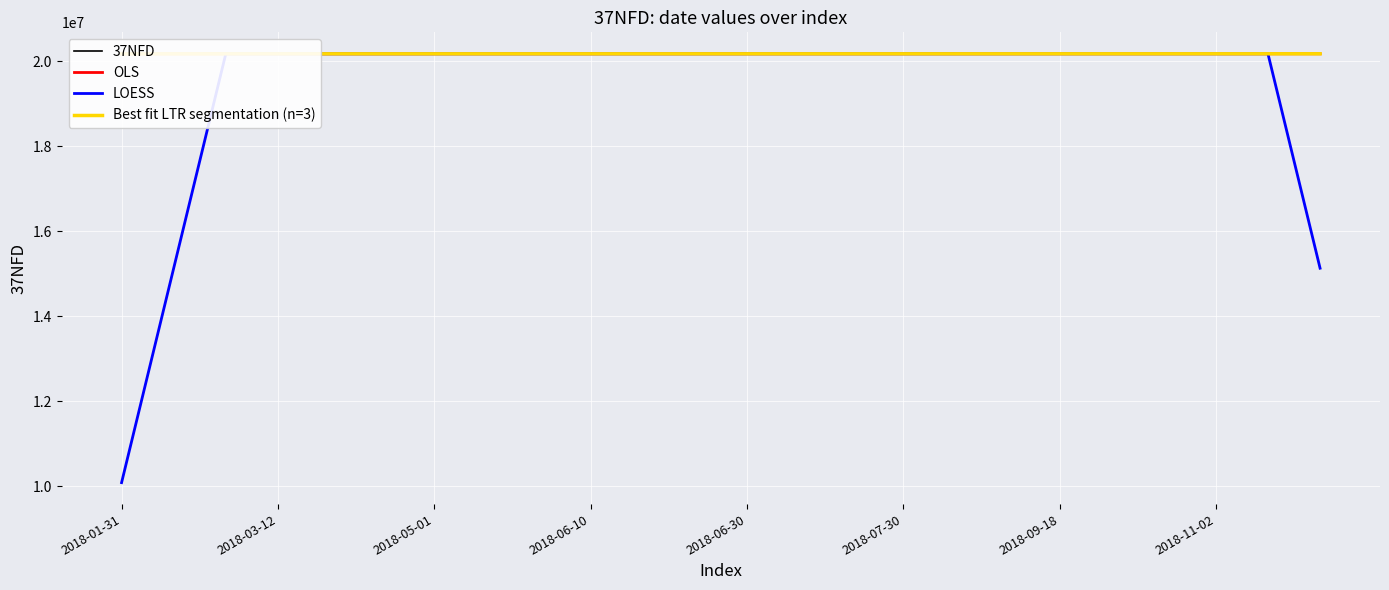

Is it true that the value at 2018-09-18 is 11486810?

False